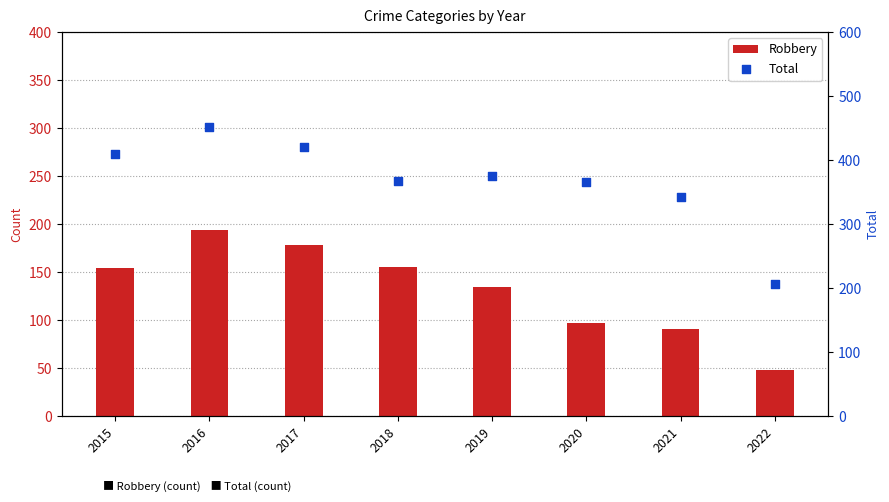

Which series contains the highest Y value?

Total